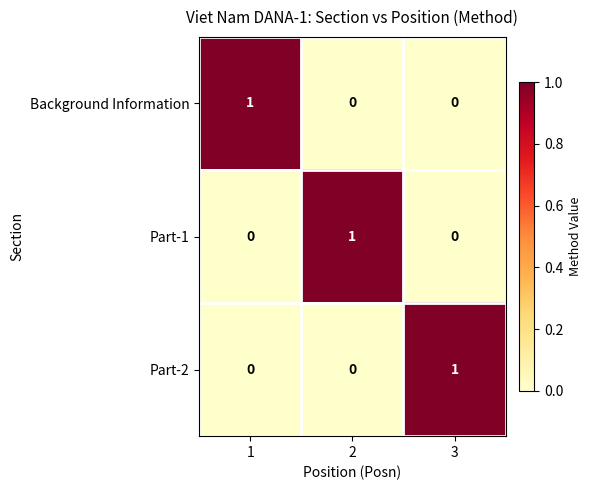

How many Part-1 values are between 0 and 1?

3